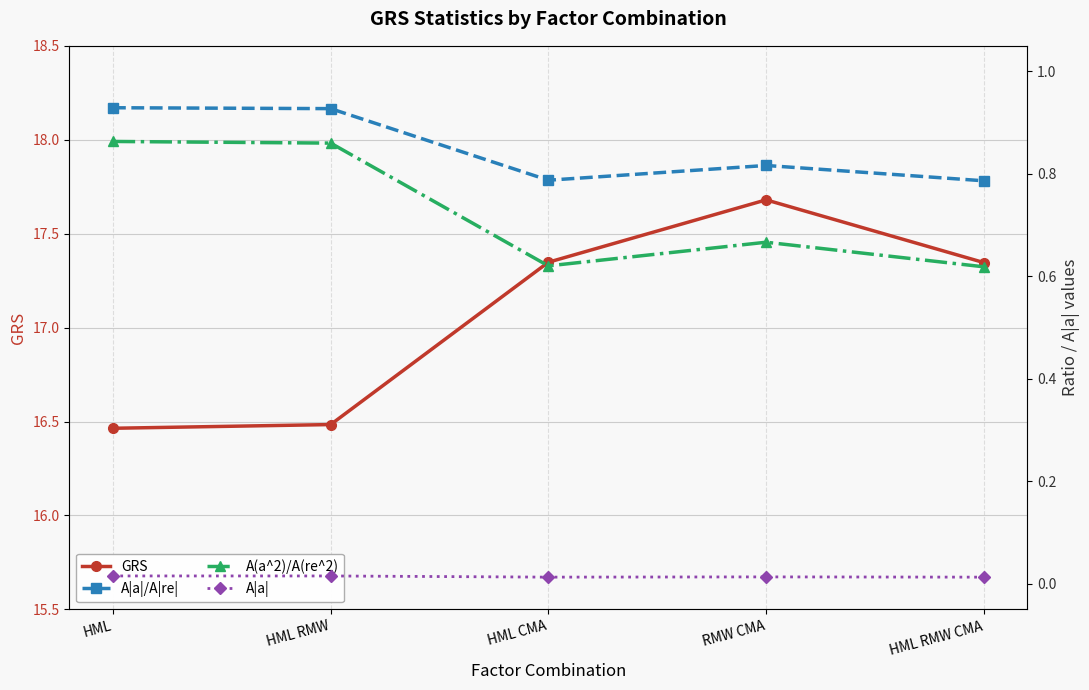

The value of A(a^2)/A(re^2) at HML RMW is 1.5. True or false?

False